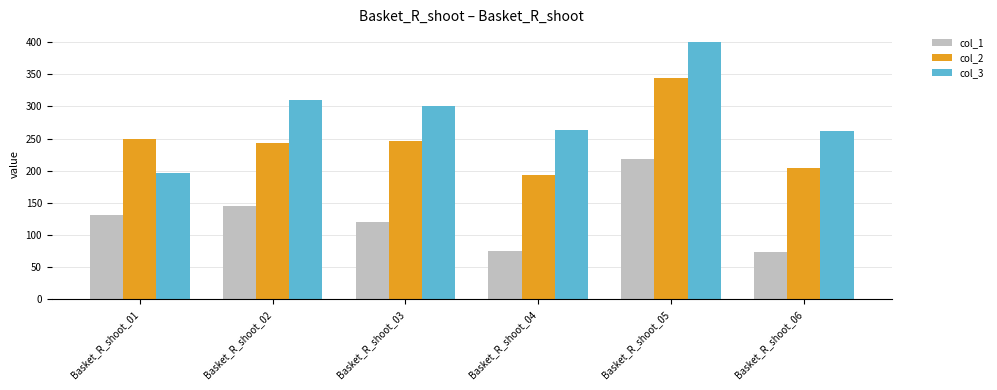

Is the value of col_2 at Basket_R_shoot_06 greater than the value of col_3 at Basket_R_shoot_05?

No